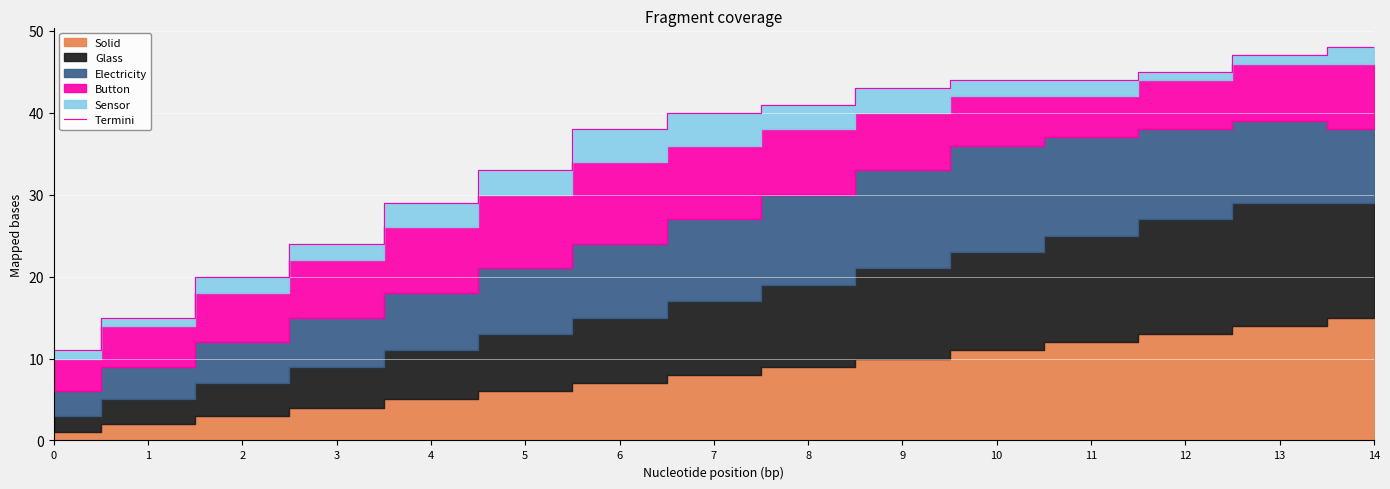

True or false: the data has more than 1 interior local peaks.

False